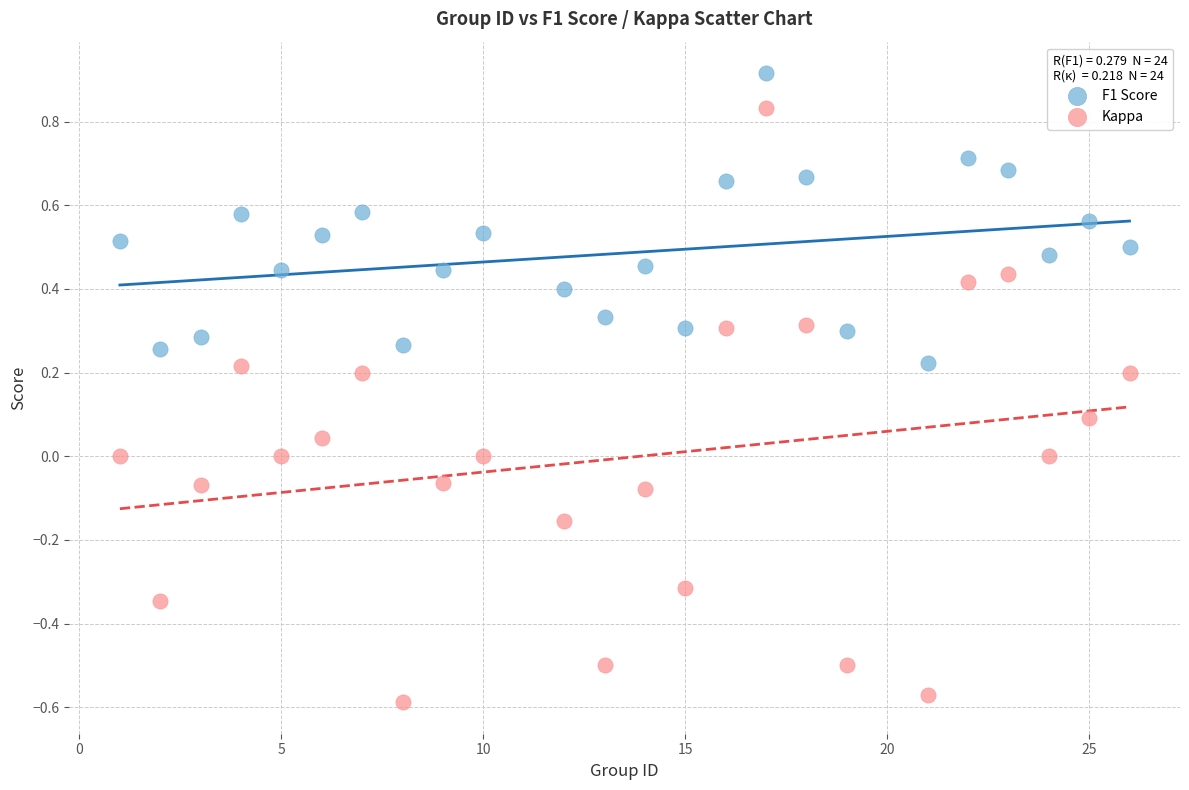

Across all data points, what is the range of Y values (max minus min)?

1.5